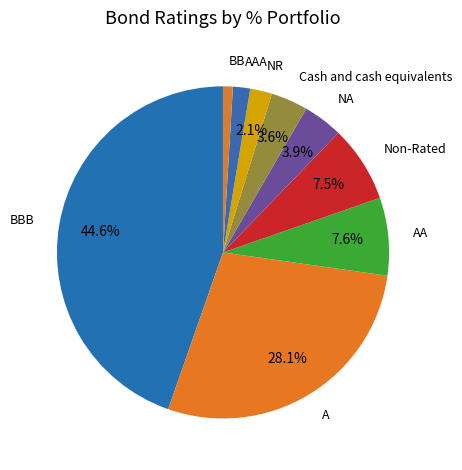

To the nearest percent, what is the average slice percentage?

11%